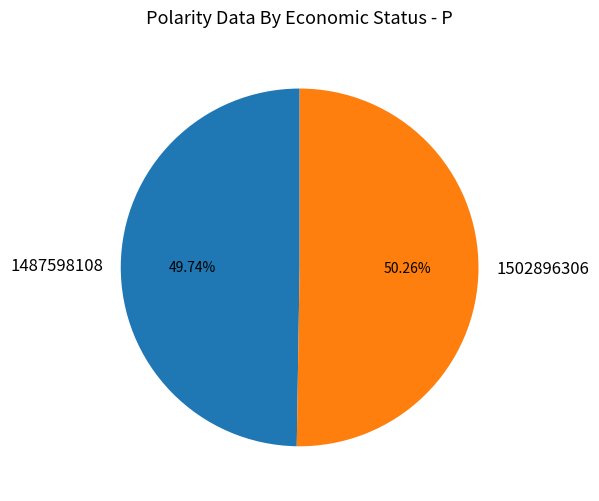

Approximately how many times larger is the value at 1487598108 compared to 1502896306?

1.0